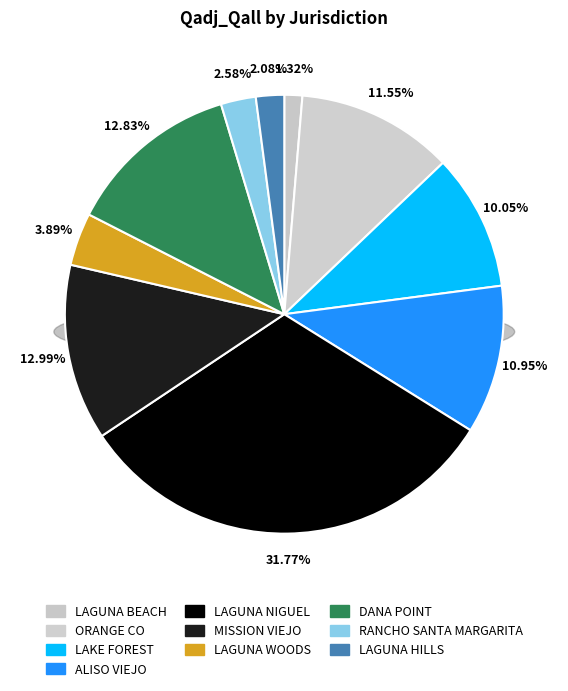

Which category has the biggest portion of the pie?

LAGUNA NIGUEL